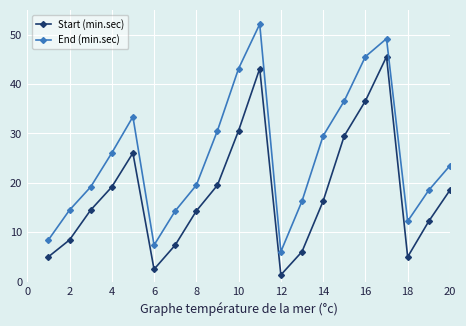

How many values in the Start (min.sec) series are below 16?

10